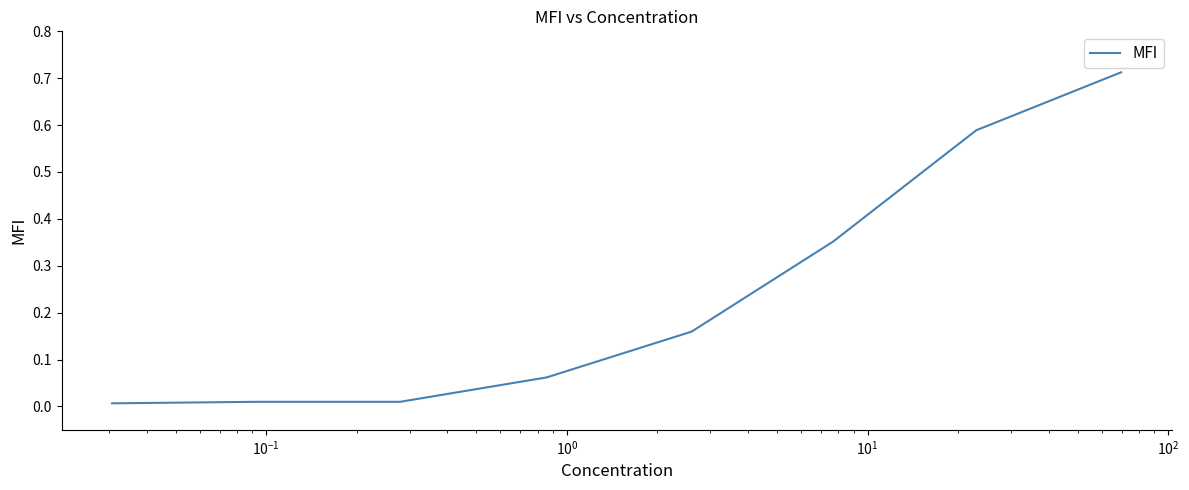

What is the sum of all values?

1.9